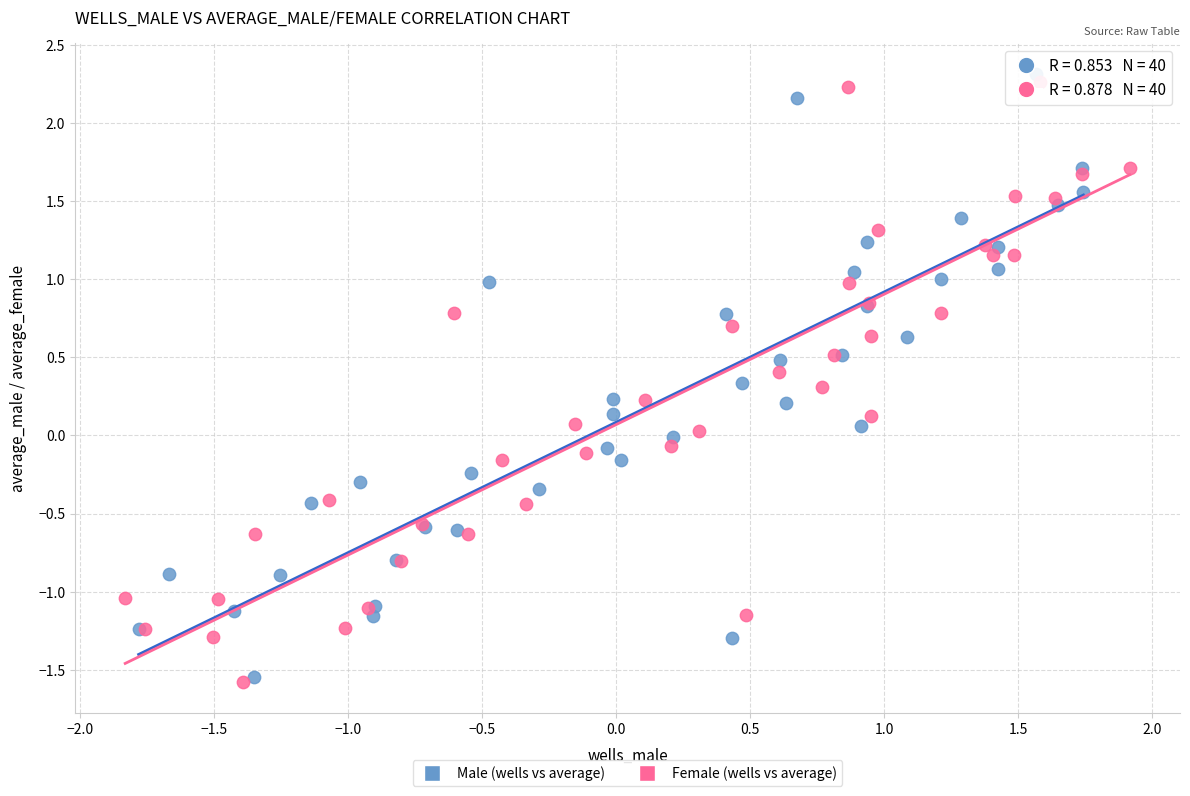

Which series reaches the minimum Y coordinate?

Female (wells vs average)